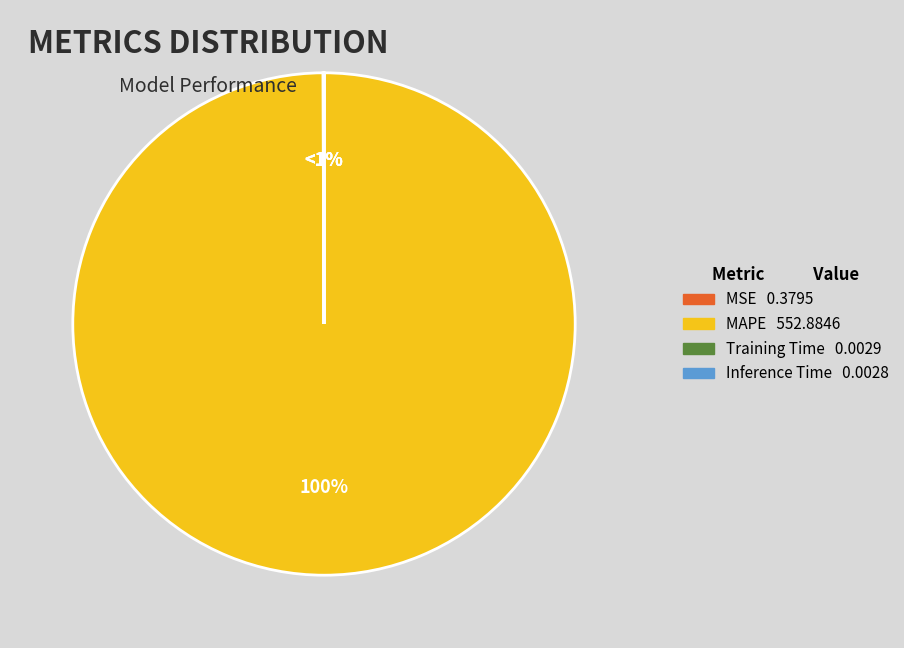

Which category has the biggest portion of the pie?

MAPE